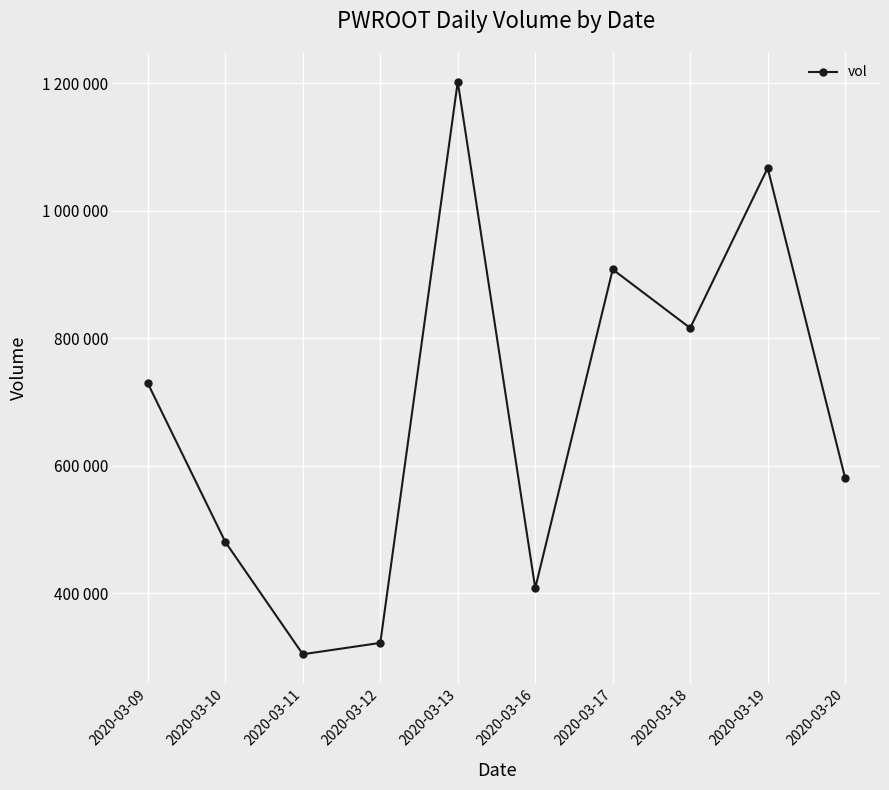

How many interior local valleys (lower than both neighbors) does the data have?

3